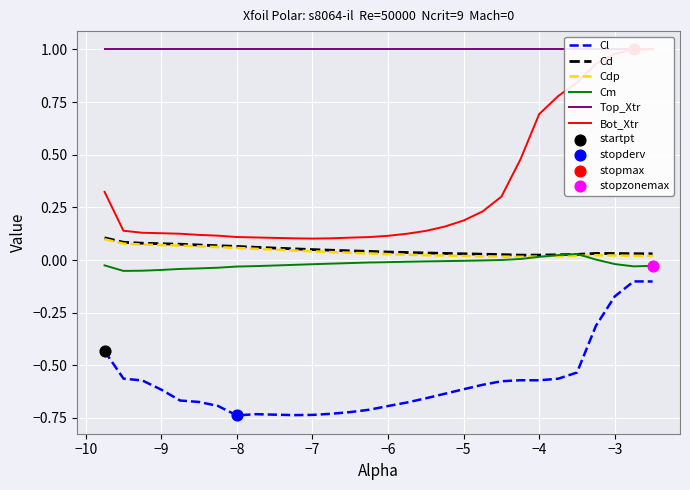

What are all the series names shown in the legend?

Cl, Cd, Cdp, Cm, Top_Xtr, Bot_Xtr